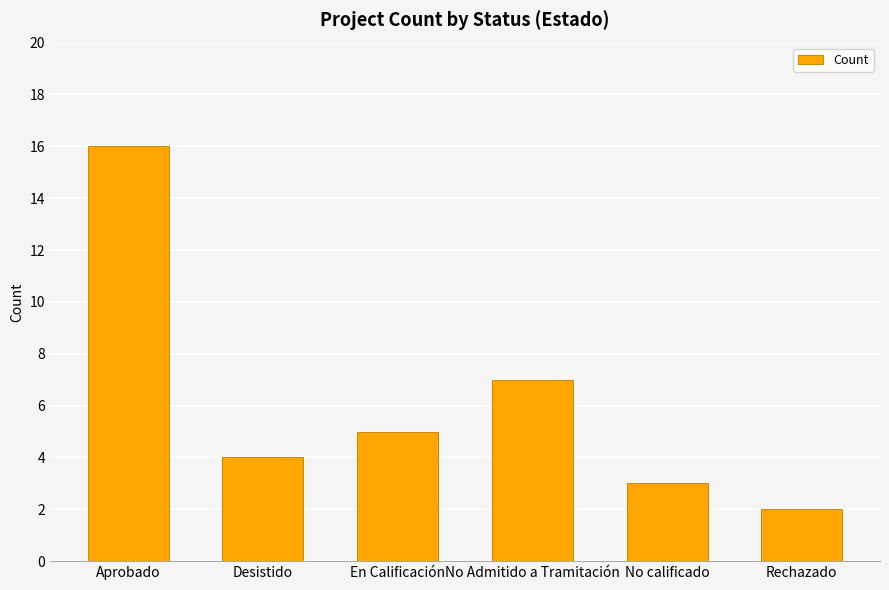

What is the greatest value displayed?

16